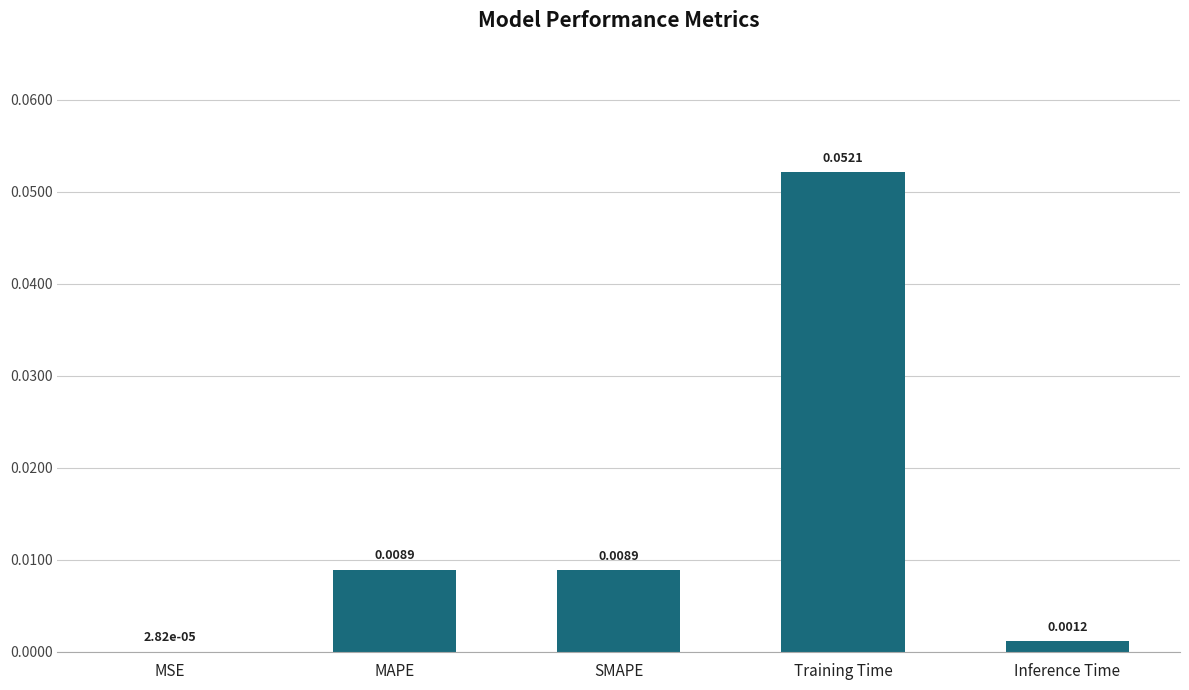

Are the bars horizontal?

No